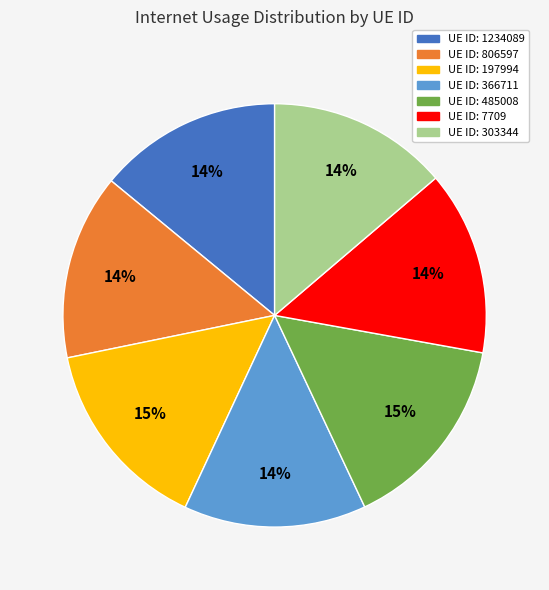

Is there any slice that represents more than half of the pie?

No